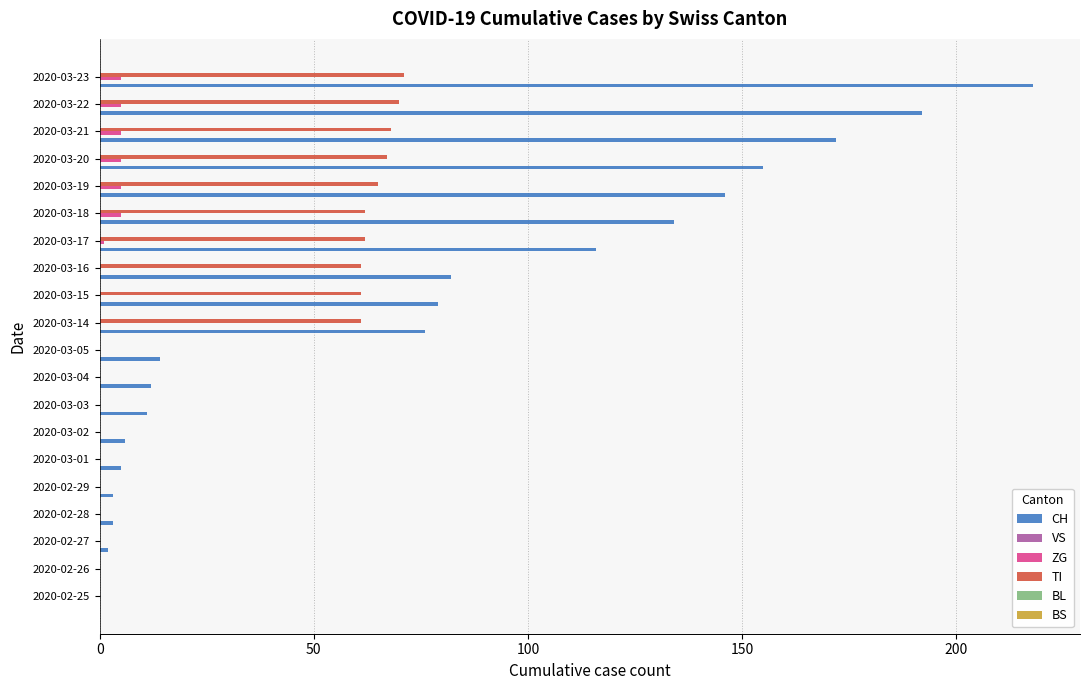

Which category has the highest value across all series?

2020-03-23